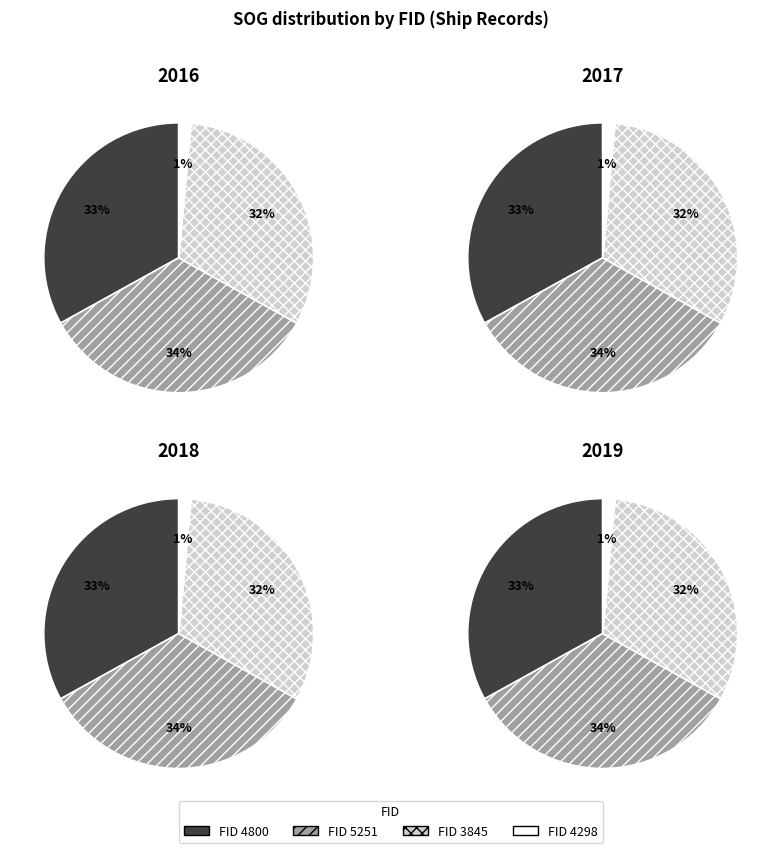

To the nearest percent, what is the difference between the 5251 and 3845 slice percentages?

2%